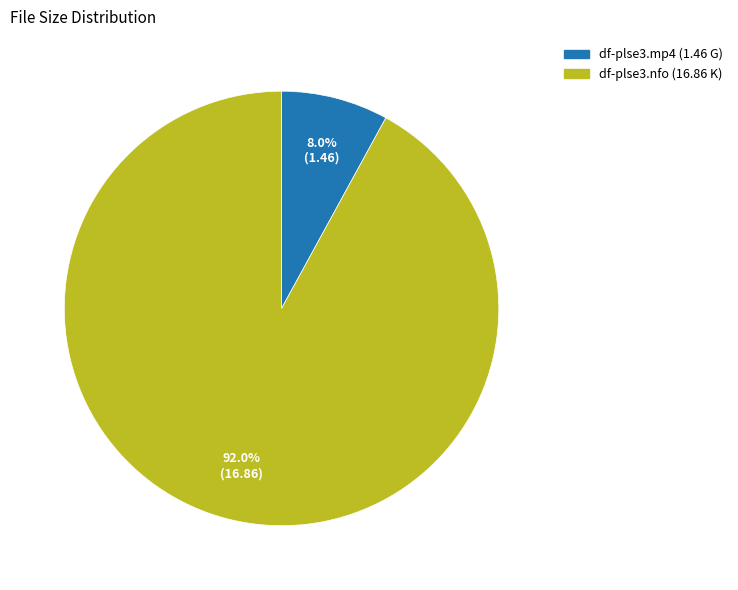

What is the ratio of the value at df-plse3.nfo to the value at df-plse3.mp4?

11.5